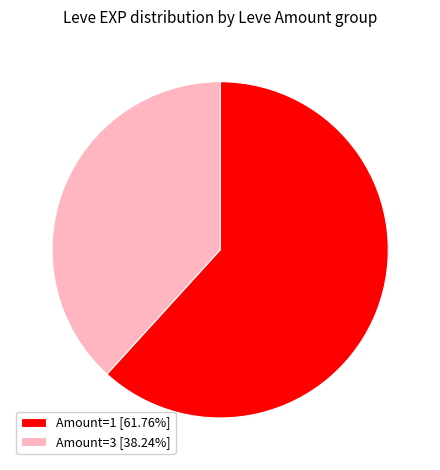

Do Amount=3 [38.24%] and Amount=1 [61.76%] together represent more than half of the pie?

Yes